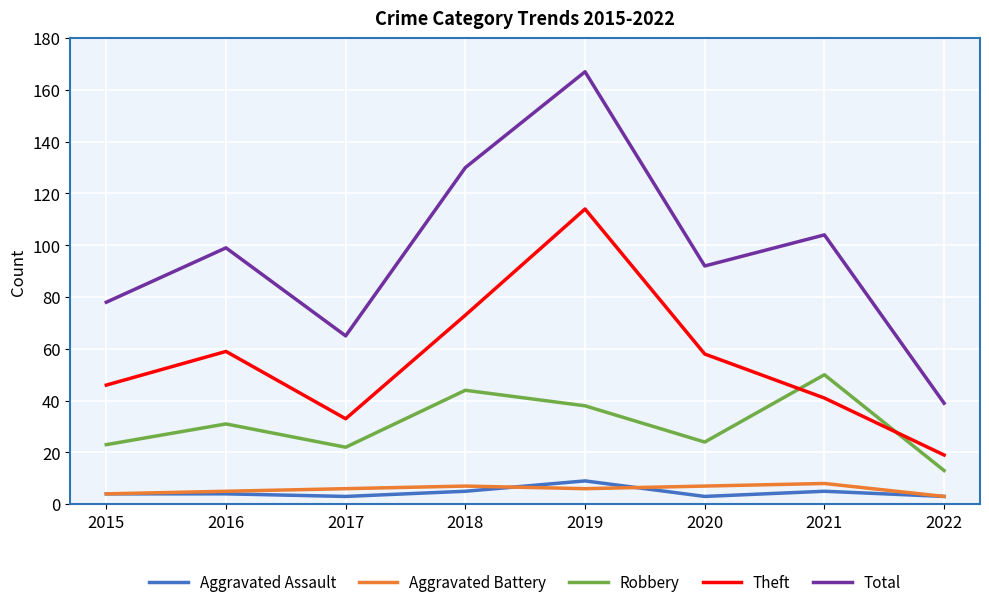

Which series ends up on top after the final intersection of Robbery and Theft?

Theft